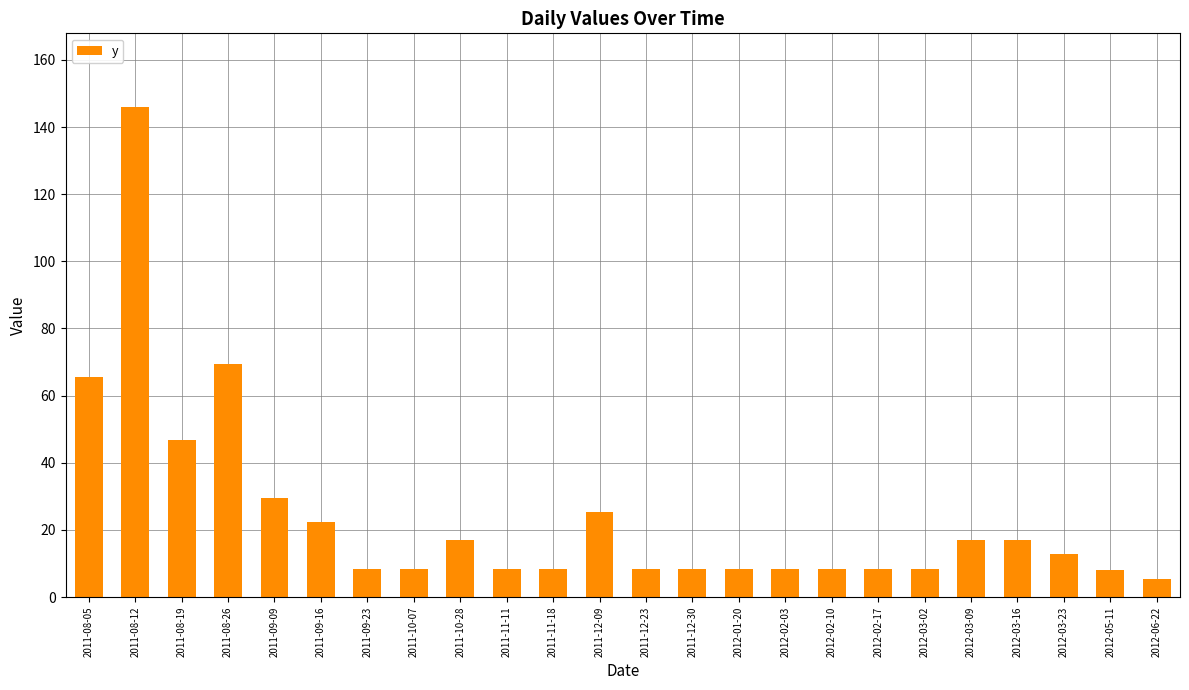

What is the smallest value displayed?

5.3